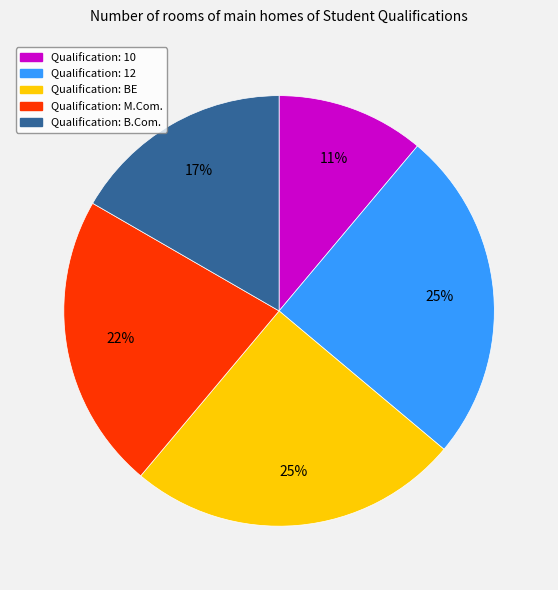

Count the number of slices in the pie.

5